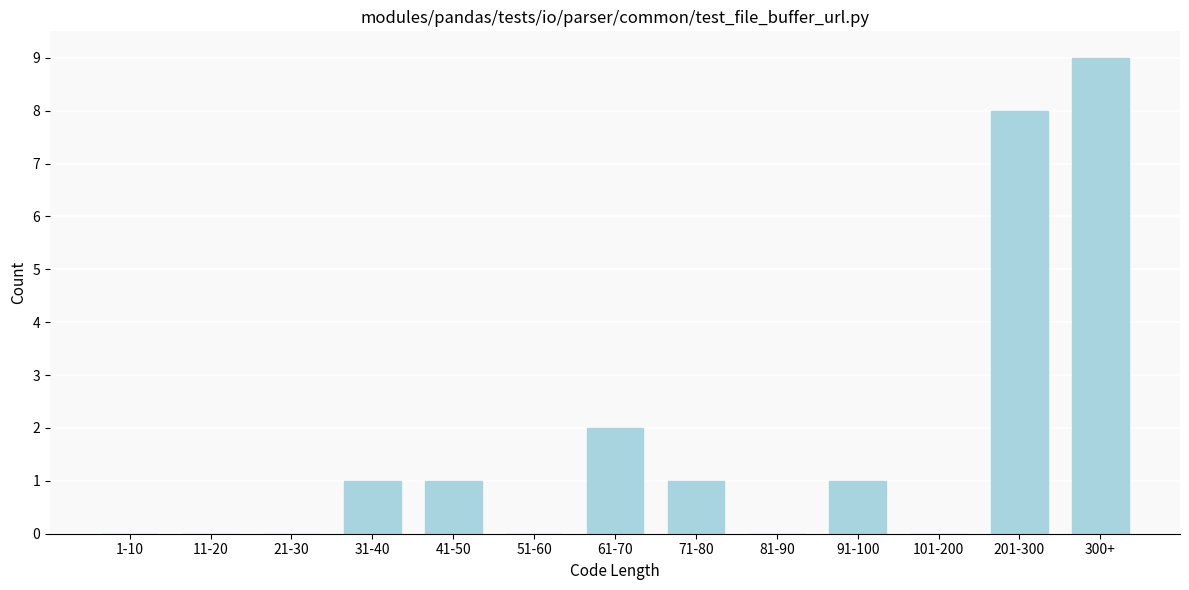

Reading left to right, extract all data points from this chart.

1-10=0	11-20=0	21-30=0	31-40=1	41-50=1	51-60=0	61-70=2	71-80=1	81-90=0	91-100=1	101-200=0	201-300=8	300+=9